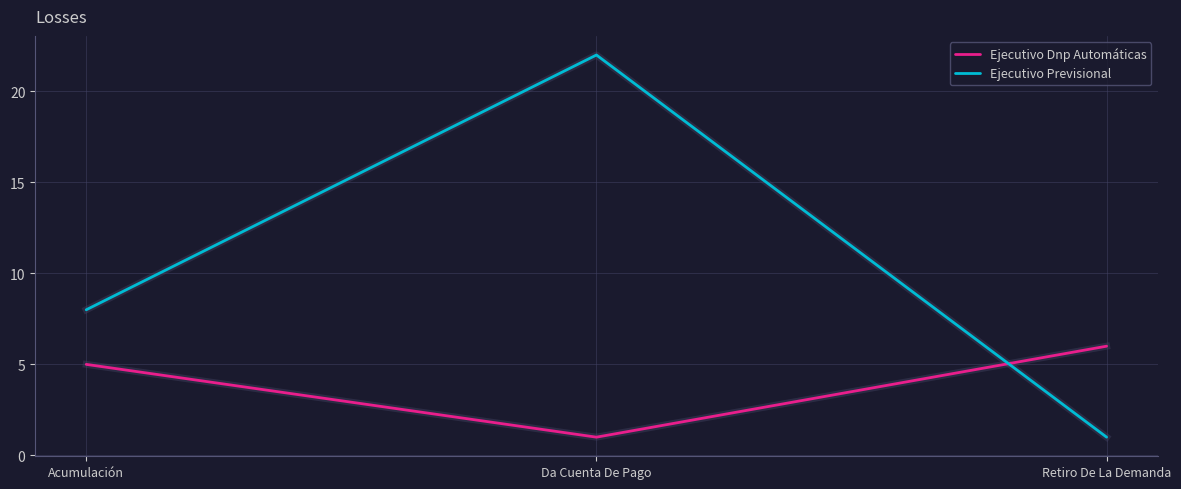

Count the Ejecutivo Dnp Automáticas values in the range 1 to 6.

3